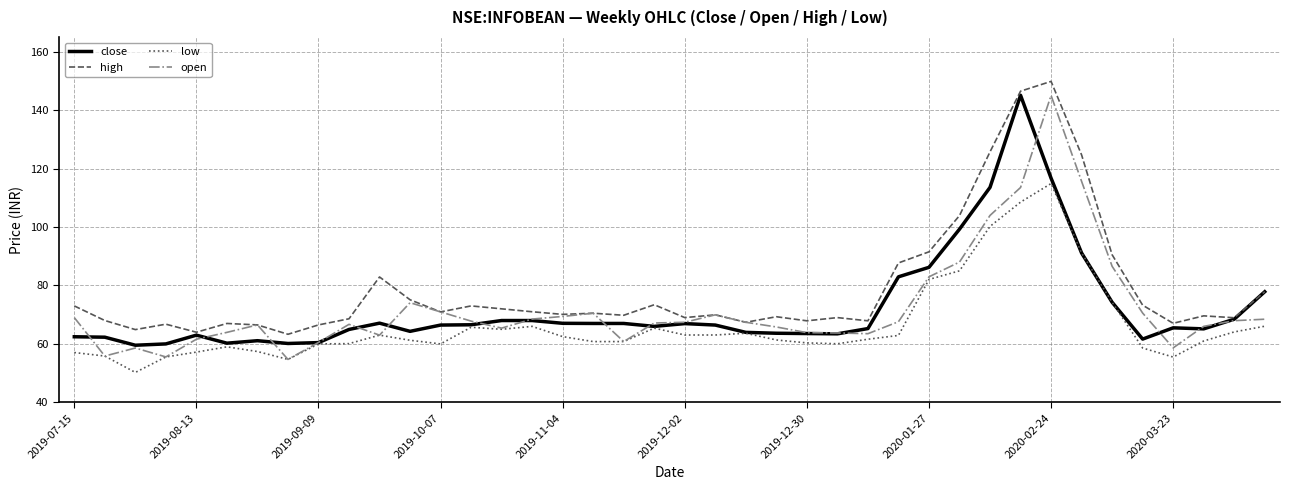

True or false: high and low cross at least once.

False